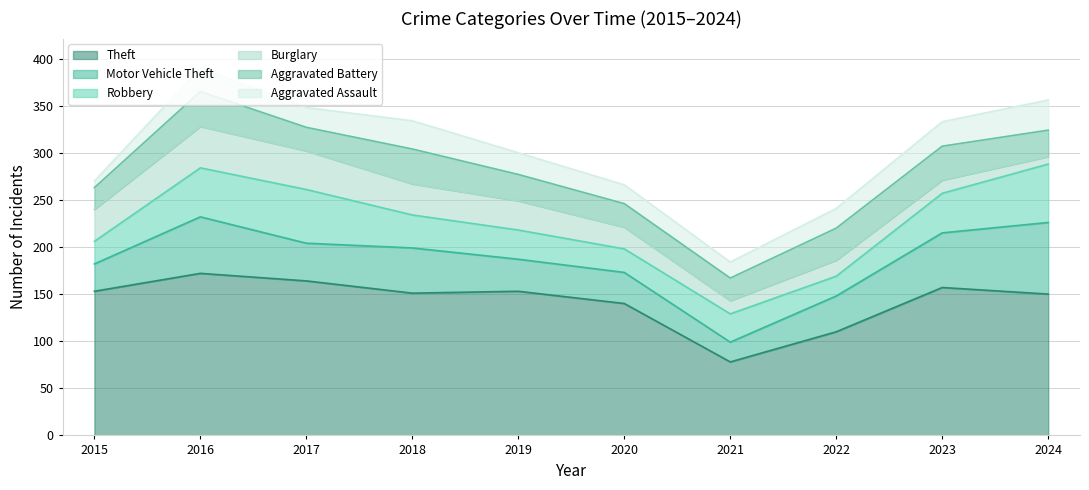

The value of Burglary at 2021 is 14. True or false?

True